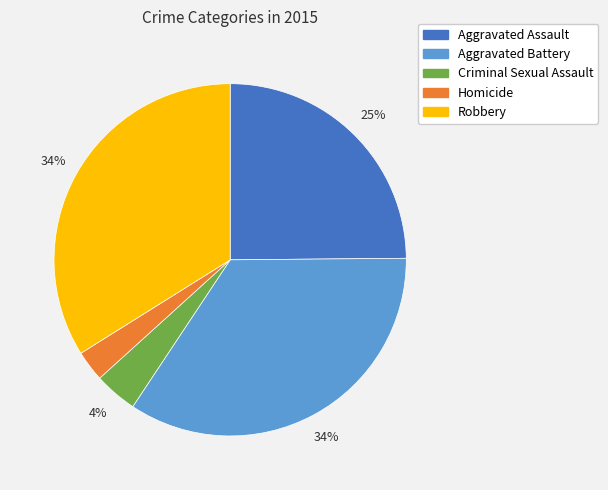

To the nearest percent, what is the combined percentage of Homicide and Robbery?

37%